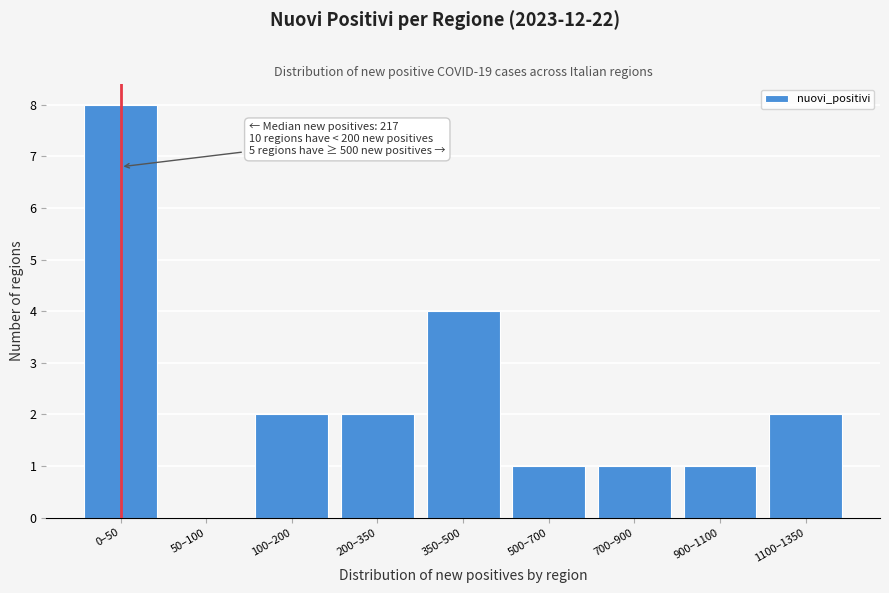

Reading left to right, list all the values displayed in this chart.

0–50=8	50–100=0	100–200=2	200–350=2	350–500=4	500–700=1	700–900=1	900–1100=1	1100–1350=2